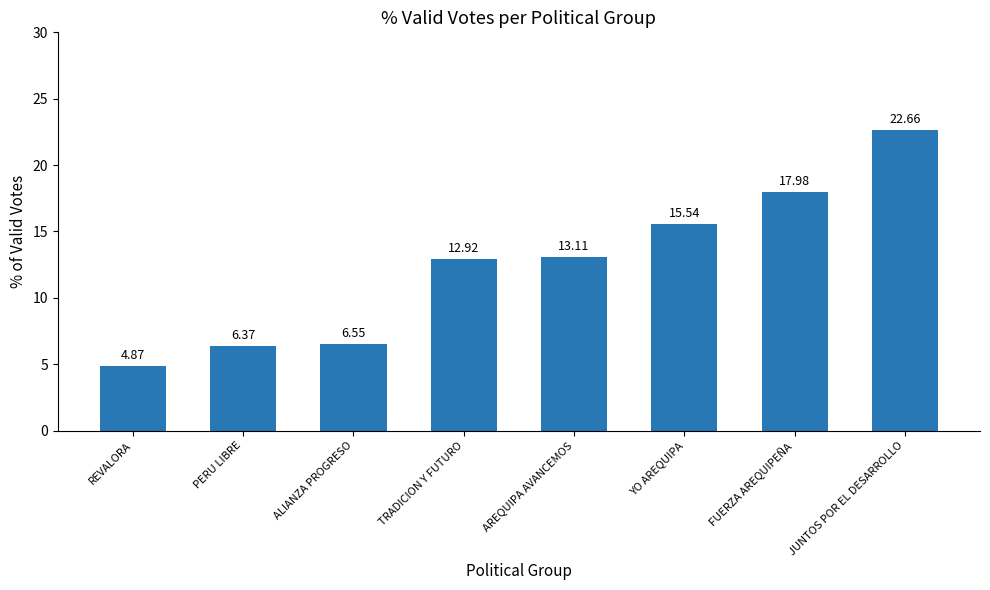

Rank the categories by value from highest to lowest.

JUNTOS POR EL DESARROLLO, FUERZA AREQUIPEÑA, YO AREQUIPA, AREQUIPA AVANCEMOS, TRADICION Y FUTURO, ALIANZA PROGRESO, PERU LIBRE, REVALORA